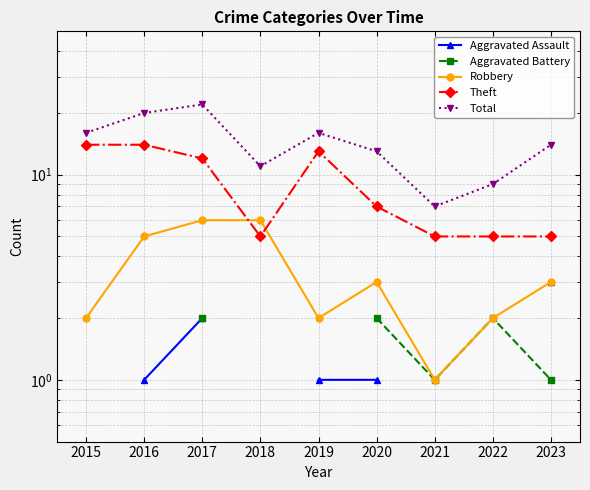

What is the smallest value displayed?

1.0